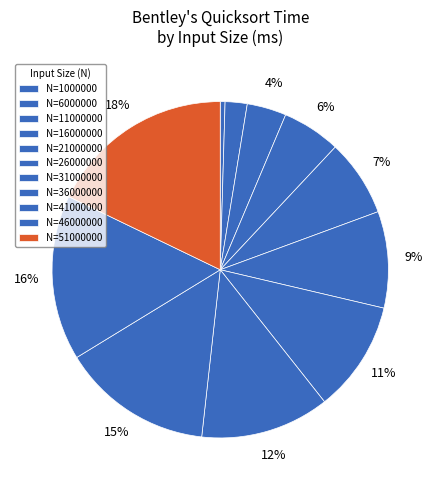

Count the number of slices in the pie.

11